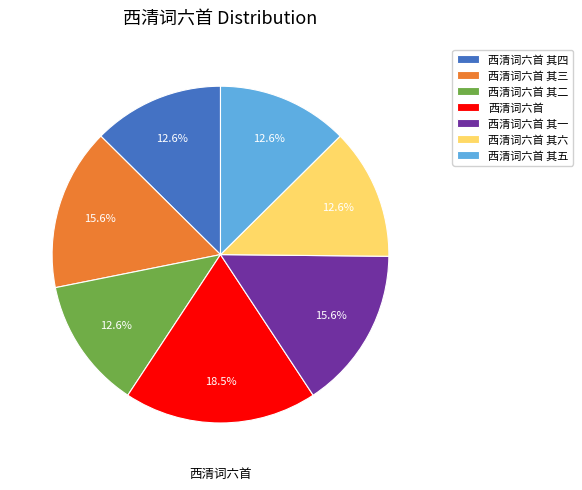

Count the number of slices in the pie.

7